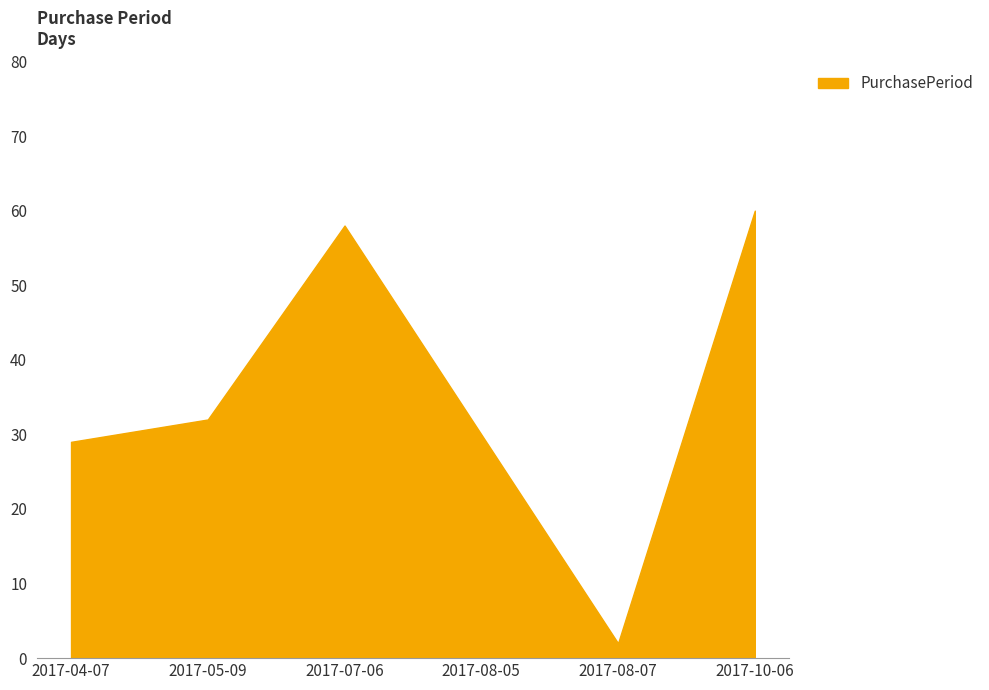

Reading left to right, transcribe all the data shown in this chart.

29	32	58	30	2	60